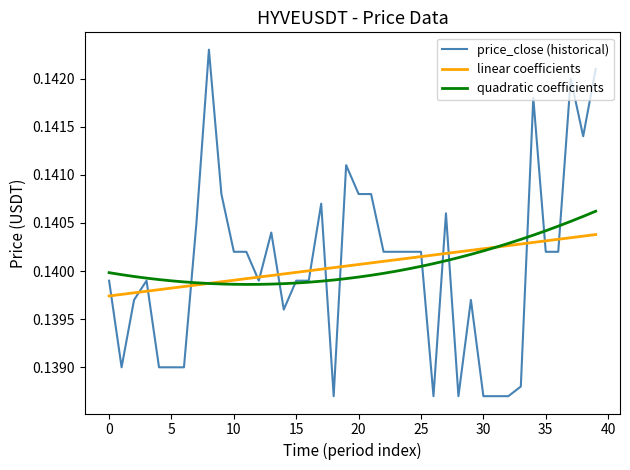

Which series has the widest spread of values?

price_close (historical)